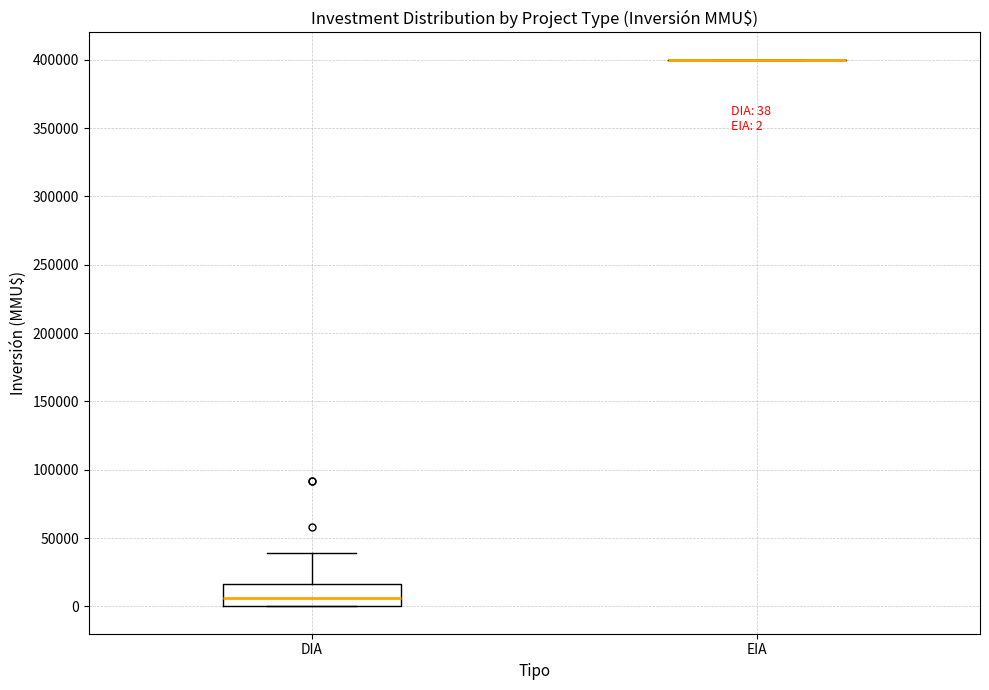

Comparing the boxes themselves (not the whiskers), which one is the tallest?

DIA